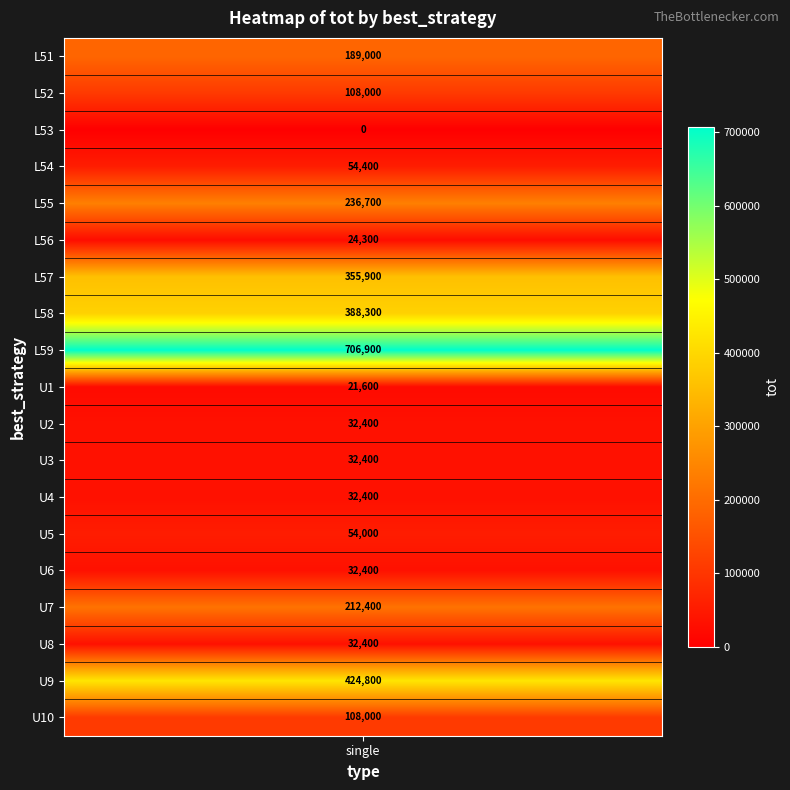

List the labels in order of value, smallest first.

L53, U1, L56, U2, U3, U4, U6, U8, U5, L54, L52, U10, L51, U7, L55, L57, L58, U9, L59